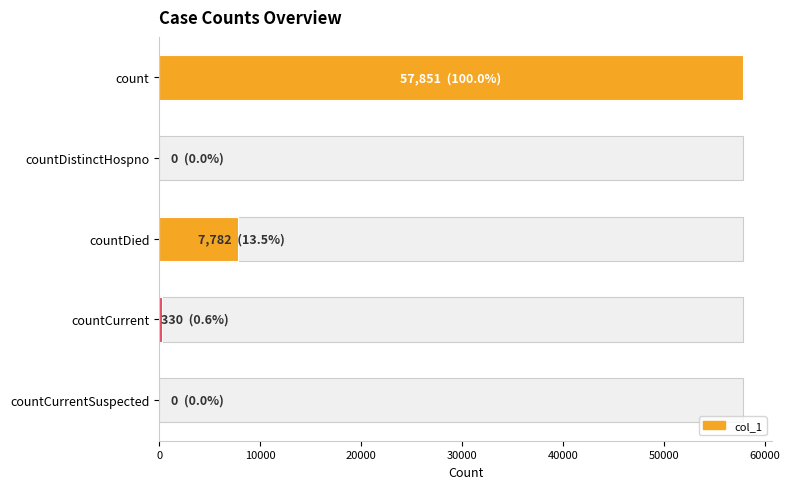

Reading right to left, extract all data points from this chart.

0	330	7782	0	57851